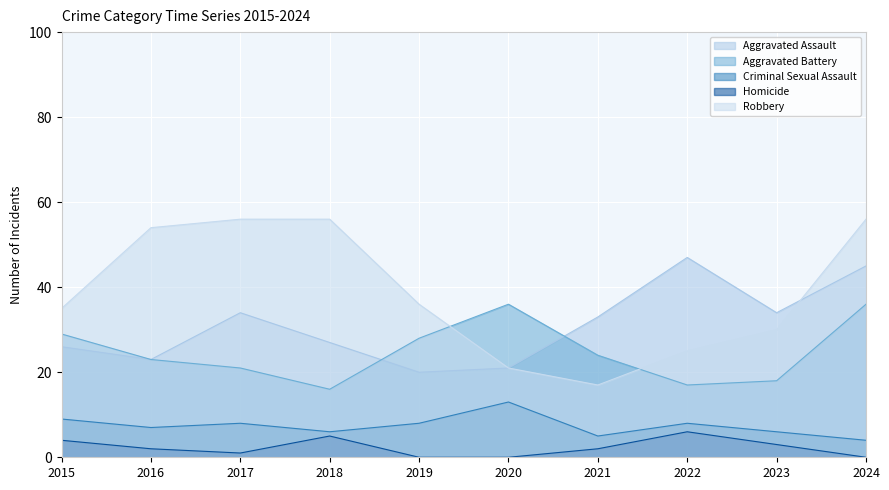

In Criminal Sexual Assault, how many points are higher than both neighbors (excluding endpoints)?

3